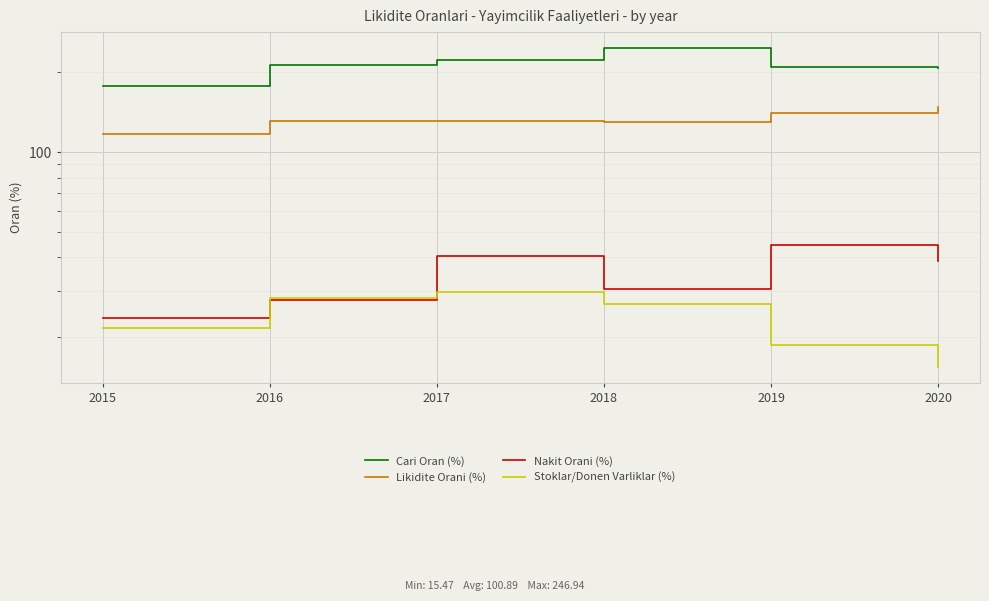

What is the smallest value displayed?

15.5